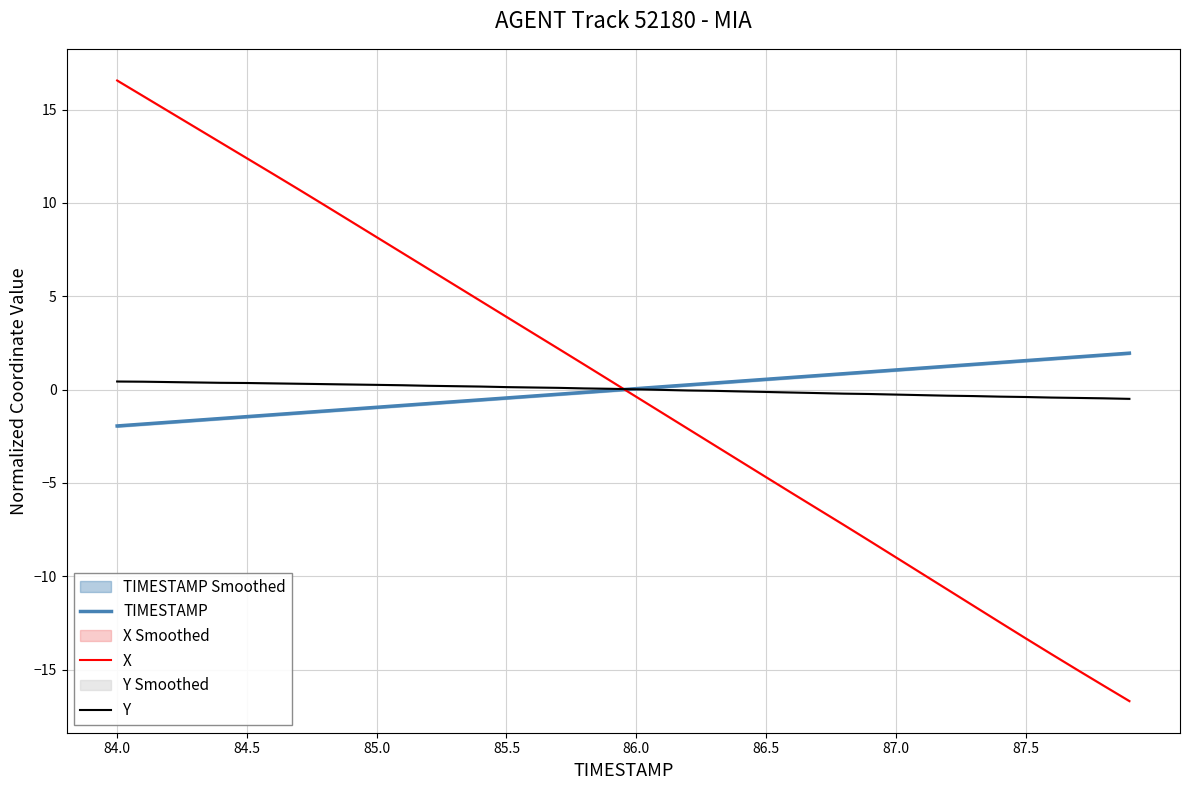

Count the number of data series in this chart.

3